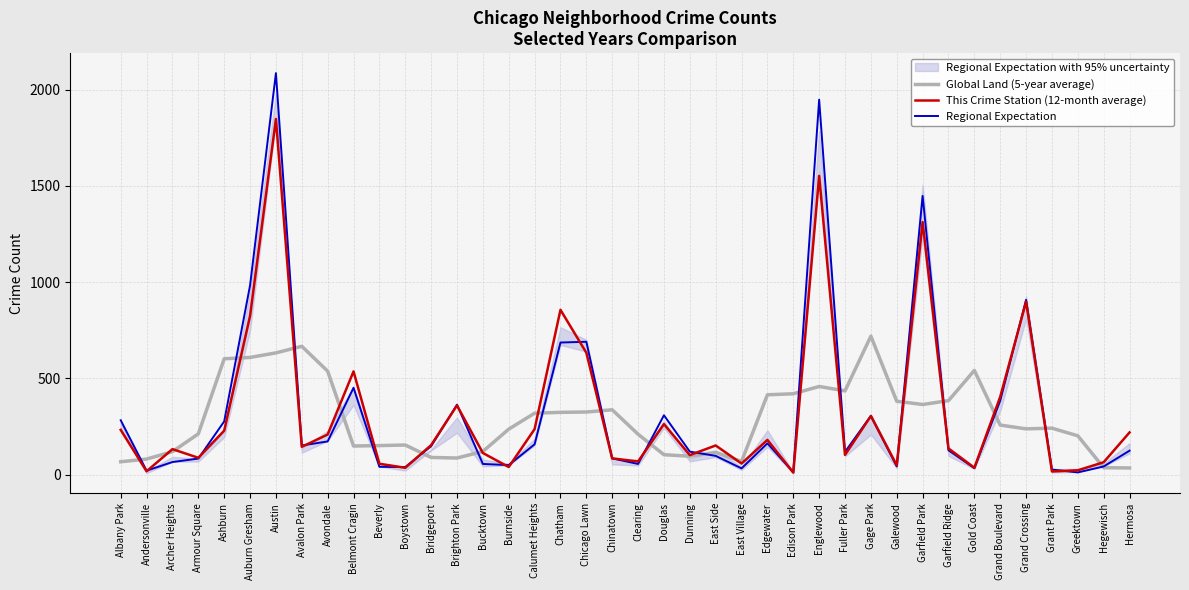

Does the chart have visible grid lines?

Yes